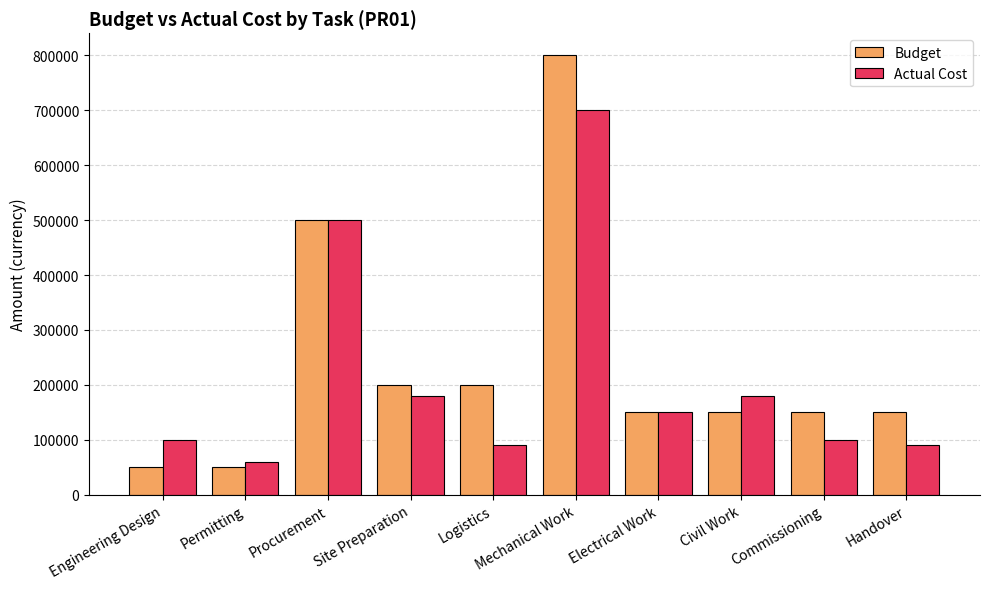

Which series has the largest range (max minus min)?

Budget